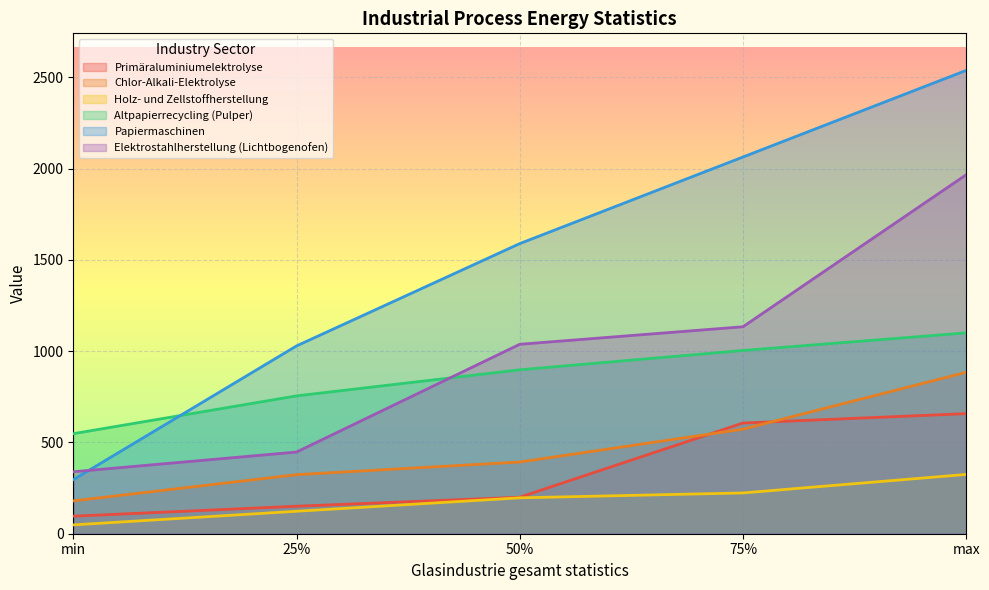

True or false: Primäraluminiumelektrolyse and Holz- und Zellstoffherstellung intersect in this chart.

False